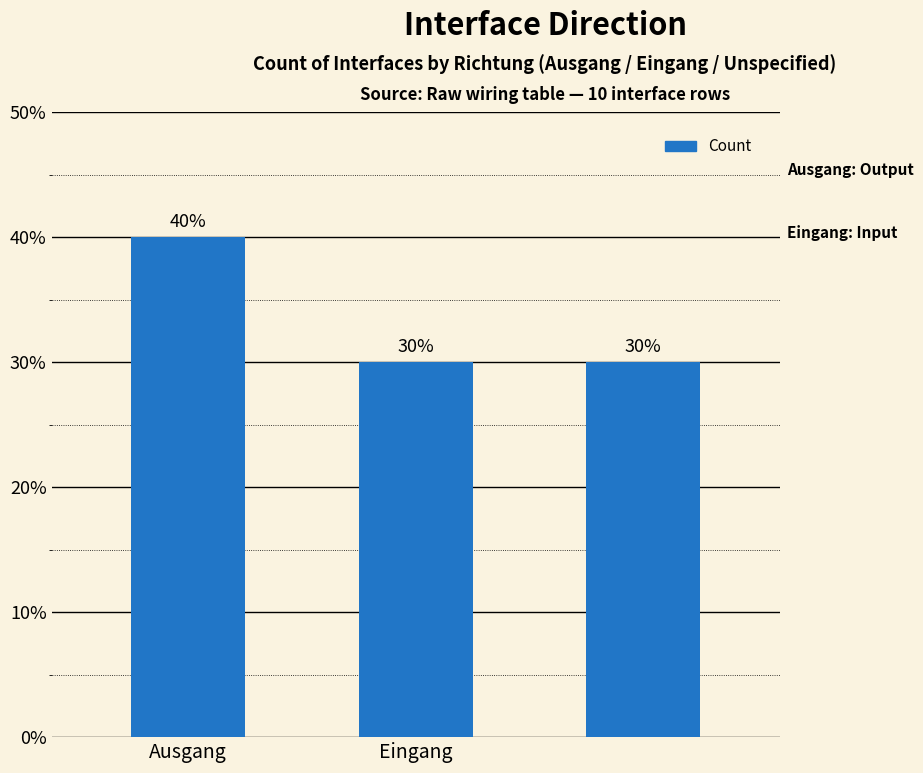

Are the bars horizontal?

No